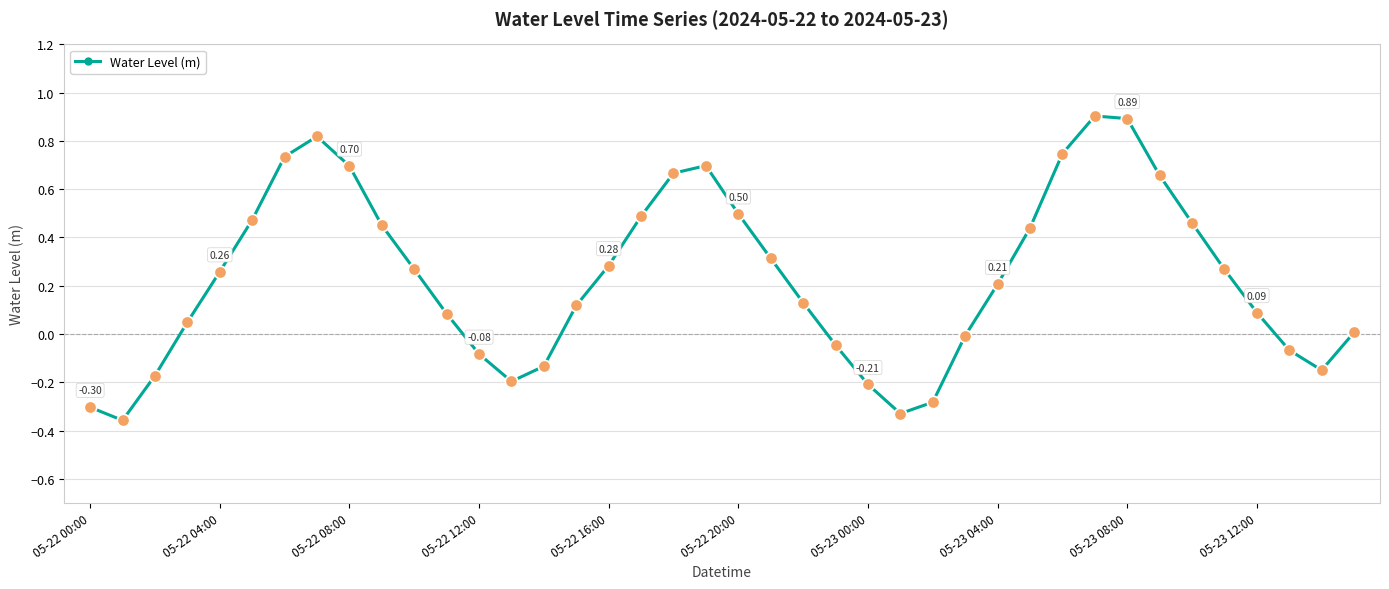

How many points are higher than both their immediate neighbors (excluding endpoints)?

3